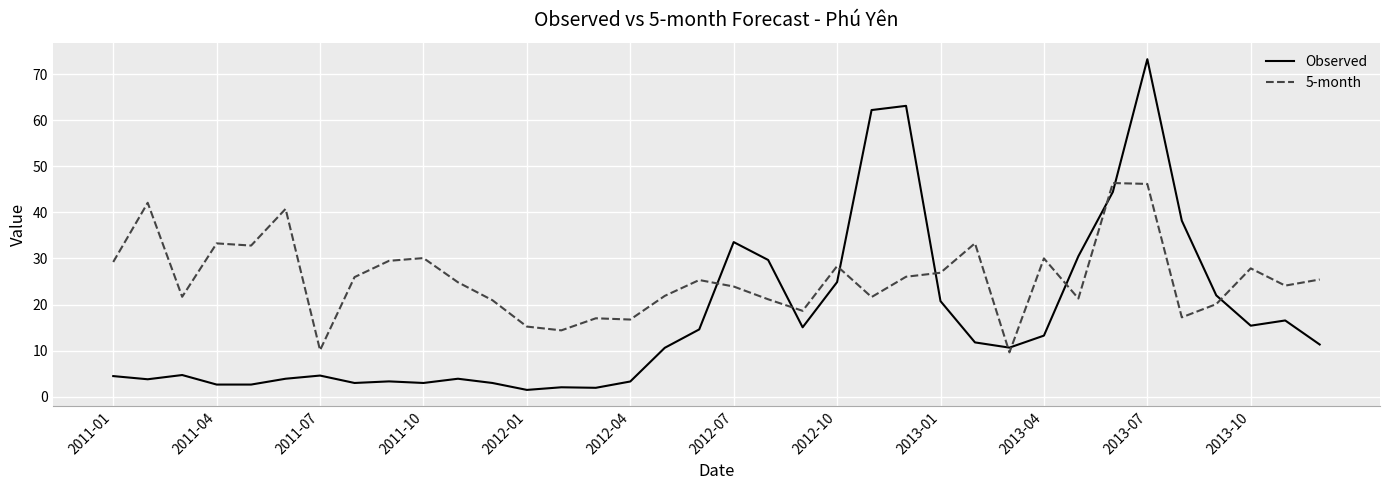

Which series has the largest range (max minus min)?

Observed